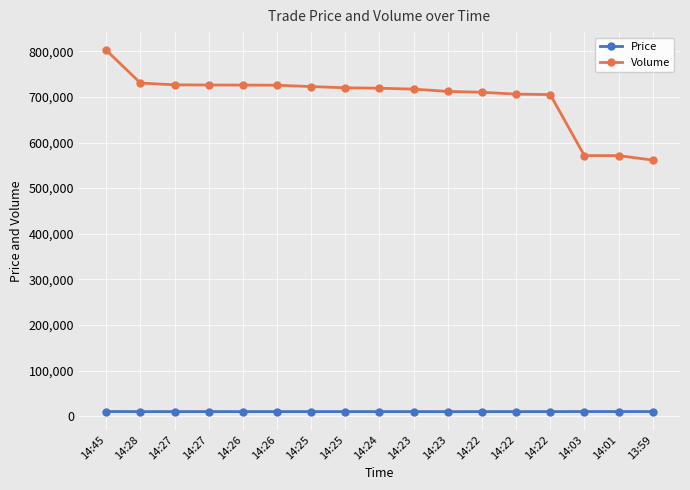

At which label does Volume reach its peak?

14:45